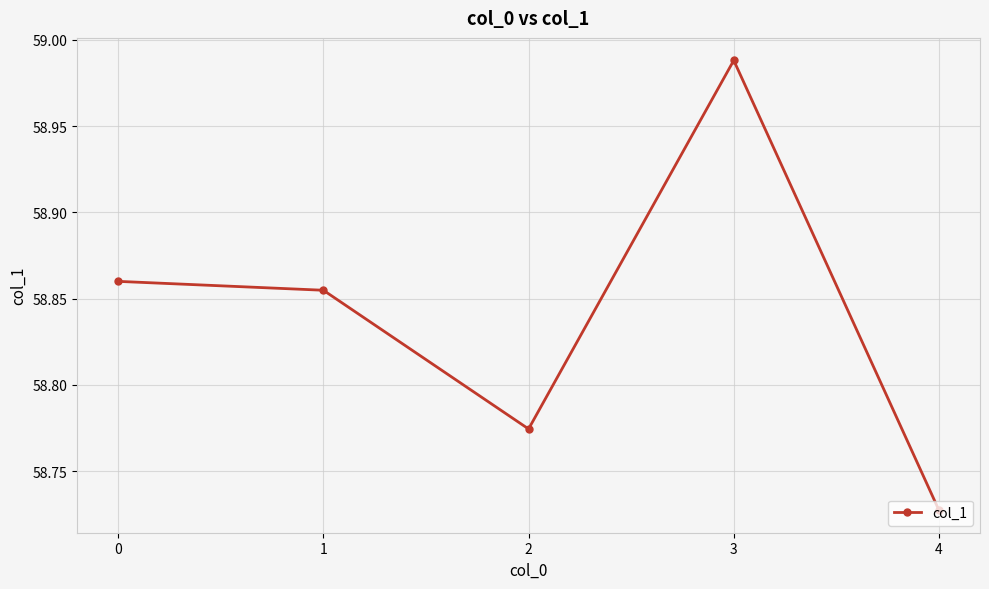

What is the sum of the values at 2 and 0?

117.6